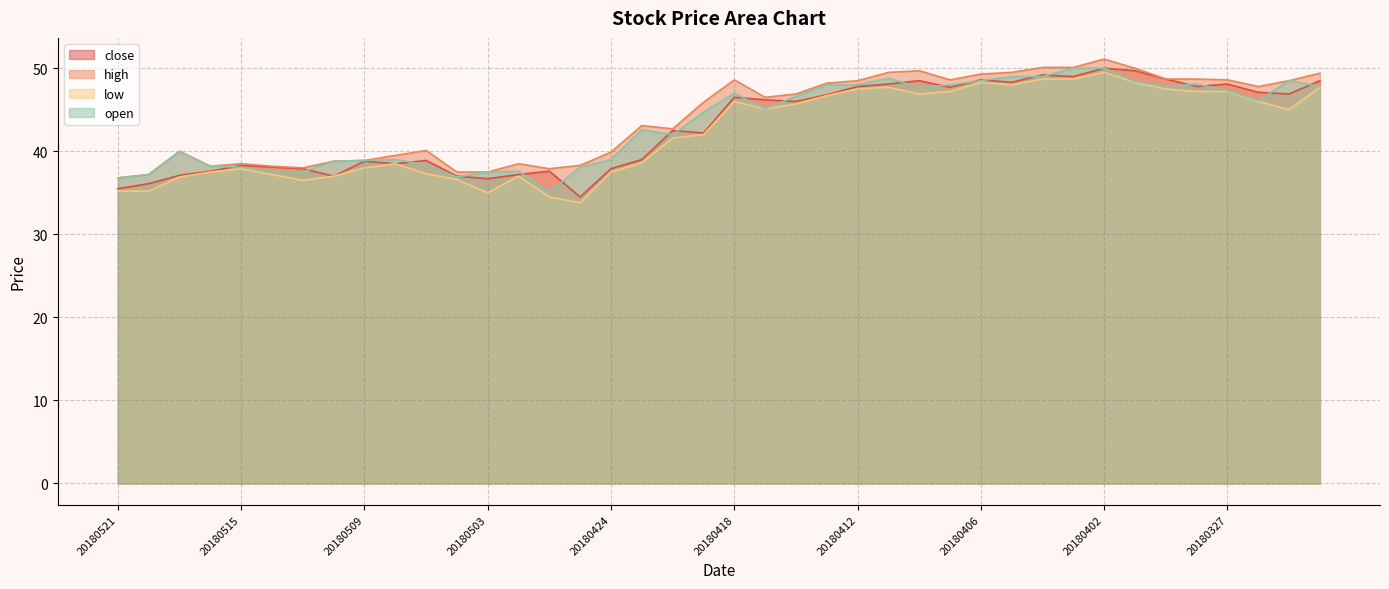

Which has a higher value, 20180507 or 20180409?

20180409